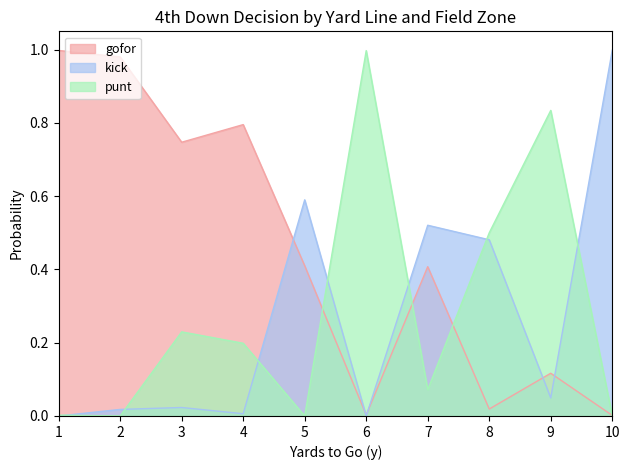

Rank the series at 9 from lowest to highest value.

kick, gofor, punt